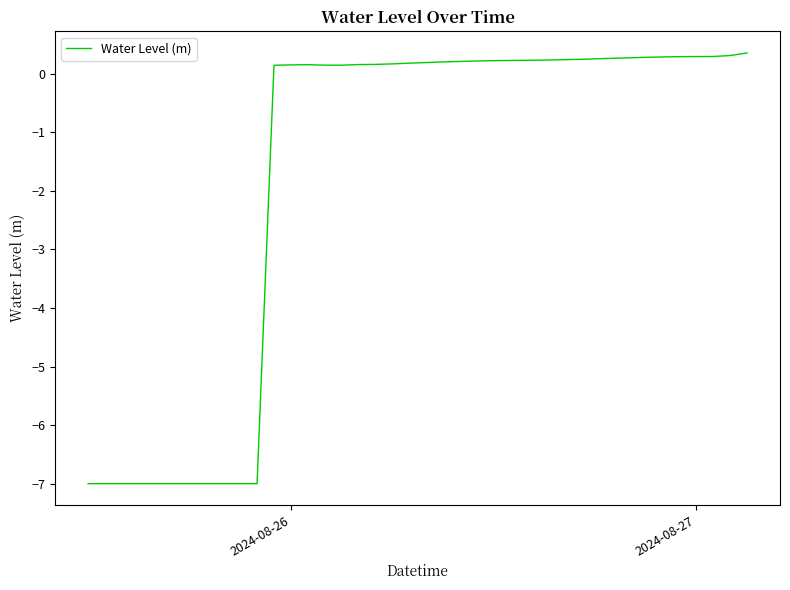

What is the difference between the maximum and minimum values?

7.4